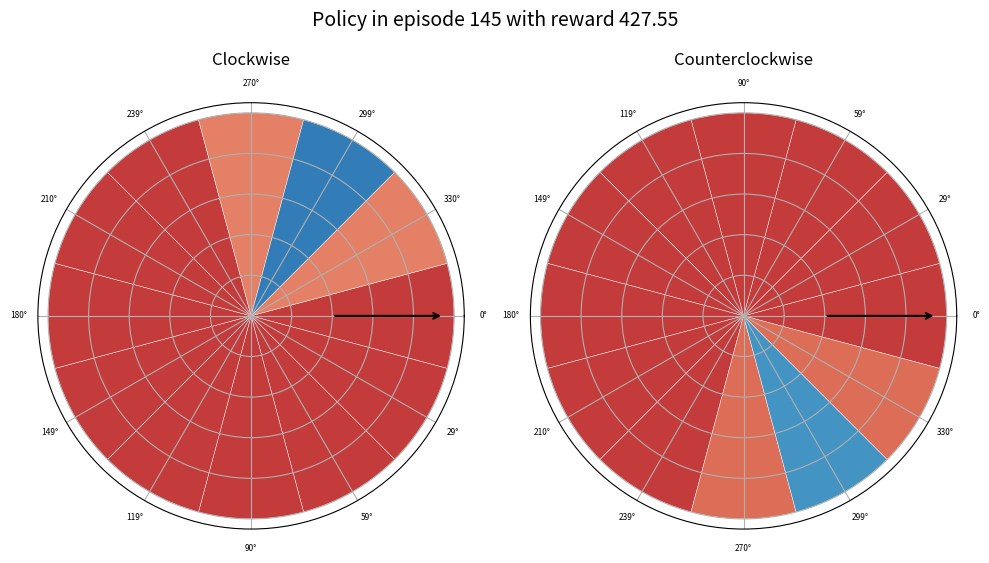

What is the largest slice in the pie chart?

12